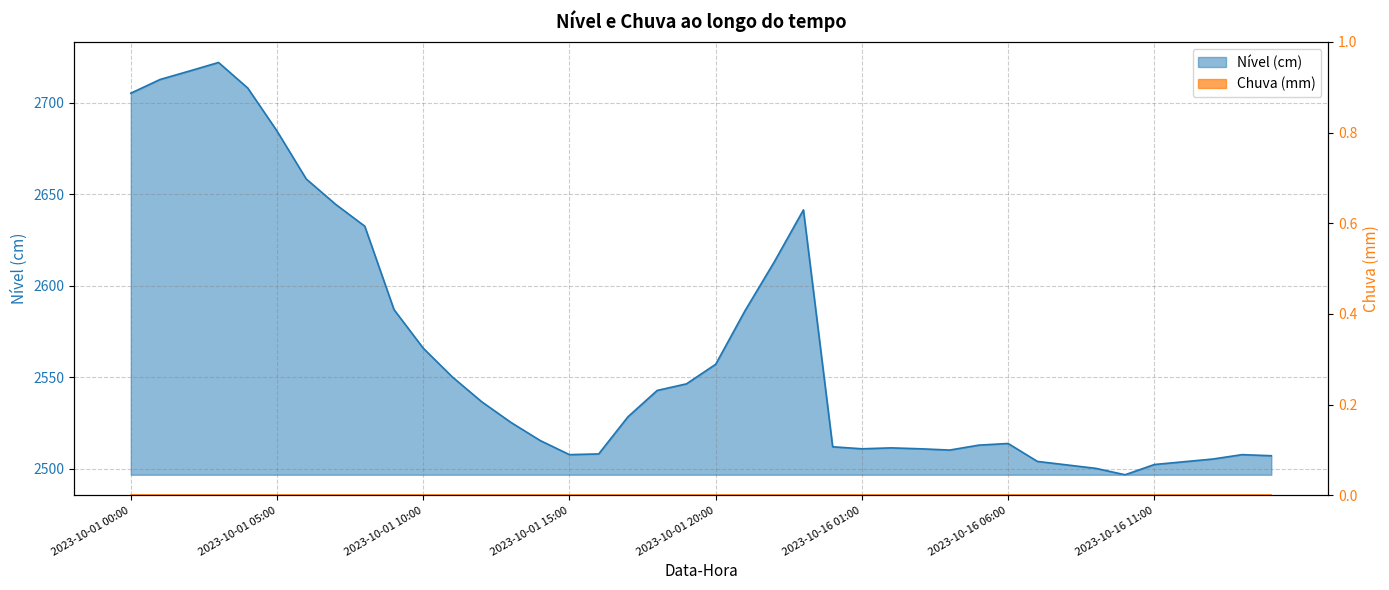

Between 2023-10-01 14:00 and 2023-10-01 09:00, which is larger?

2023-10-01 09:00